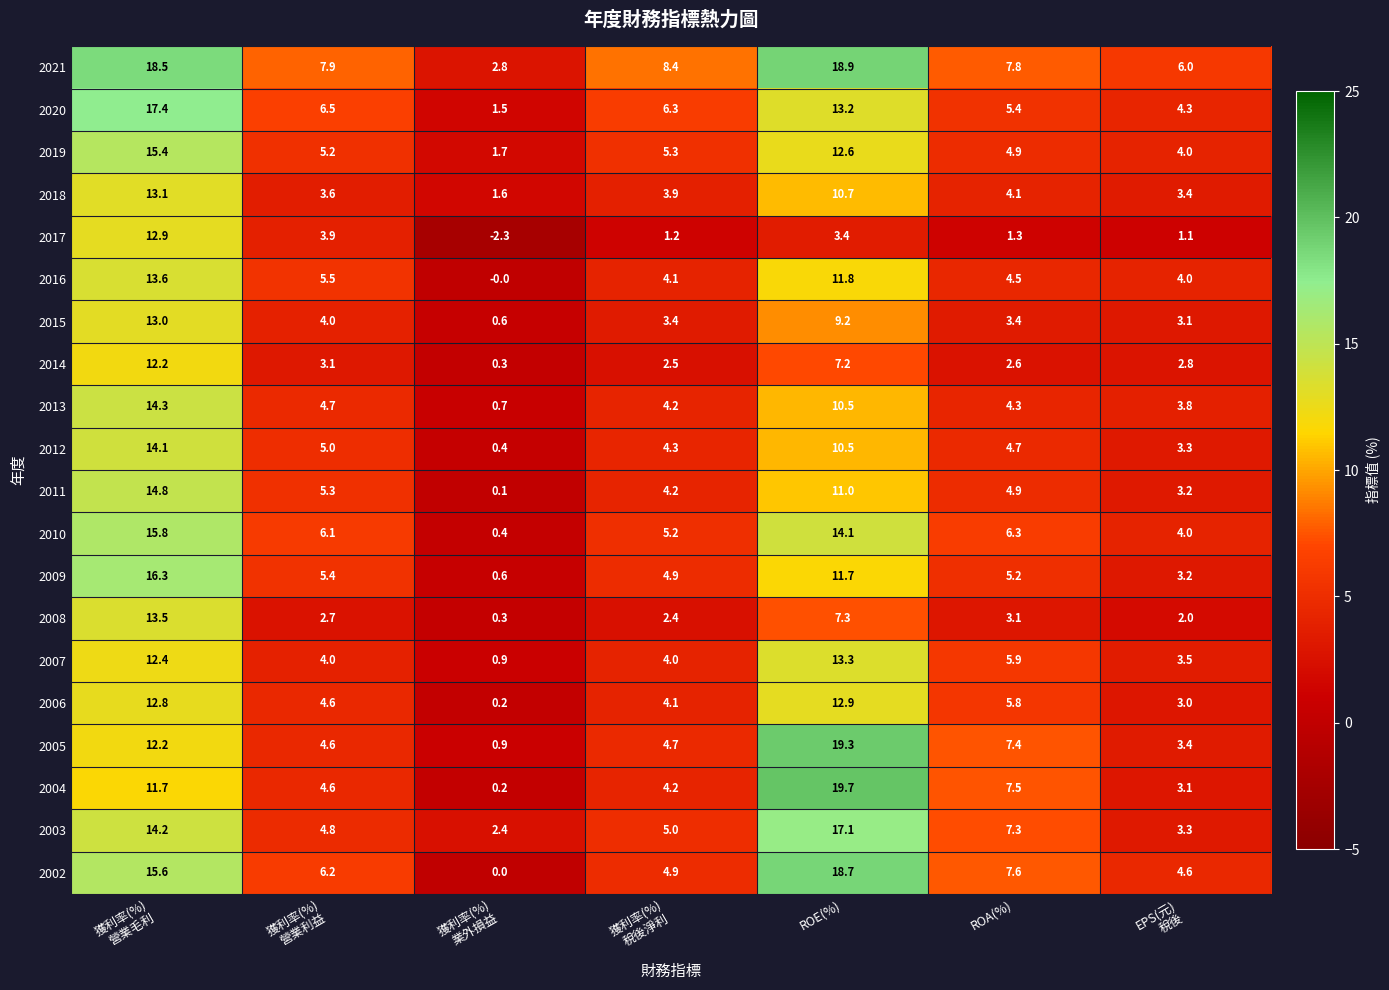

What is the difference between the highest and lowest values at ROE(%)?

16.3